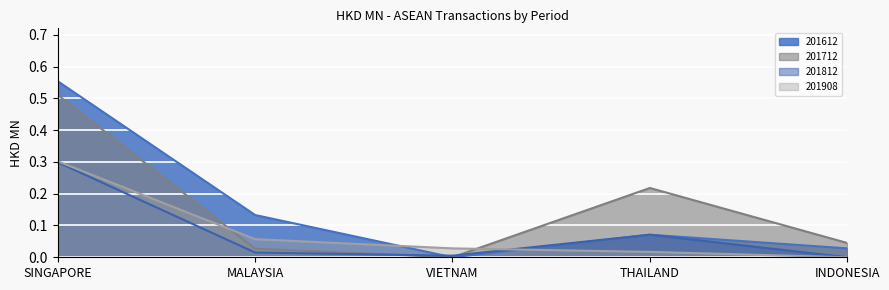

Count the number of data series in this chart.

4